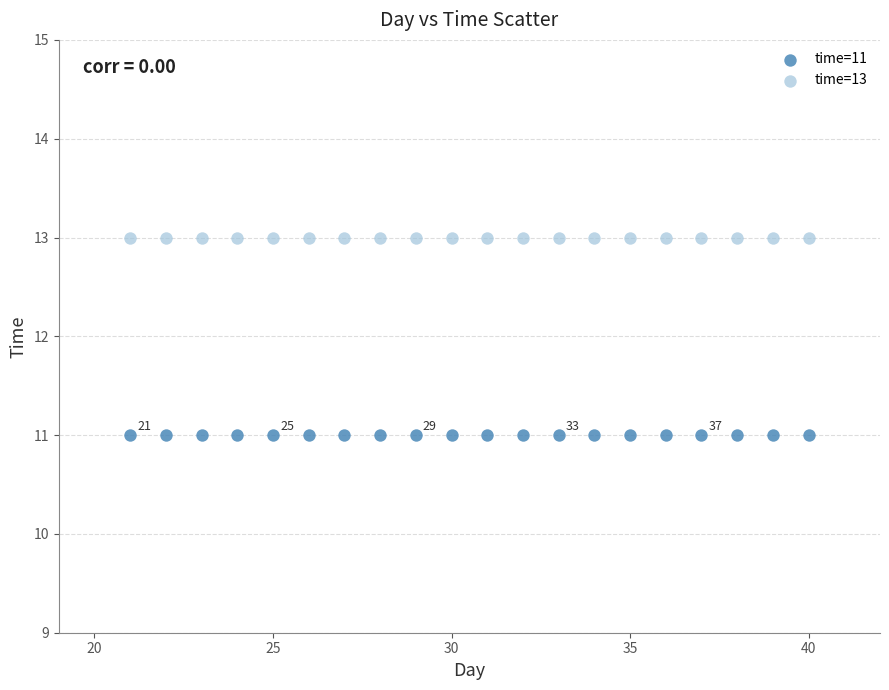

Which series contains the lowest Y value?

time=11